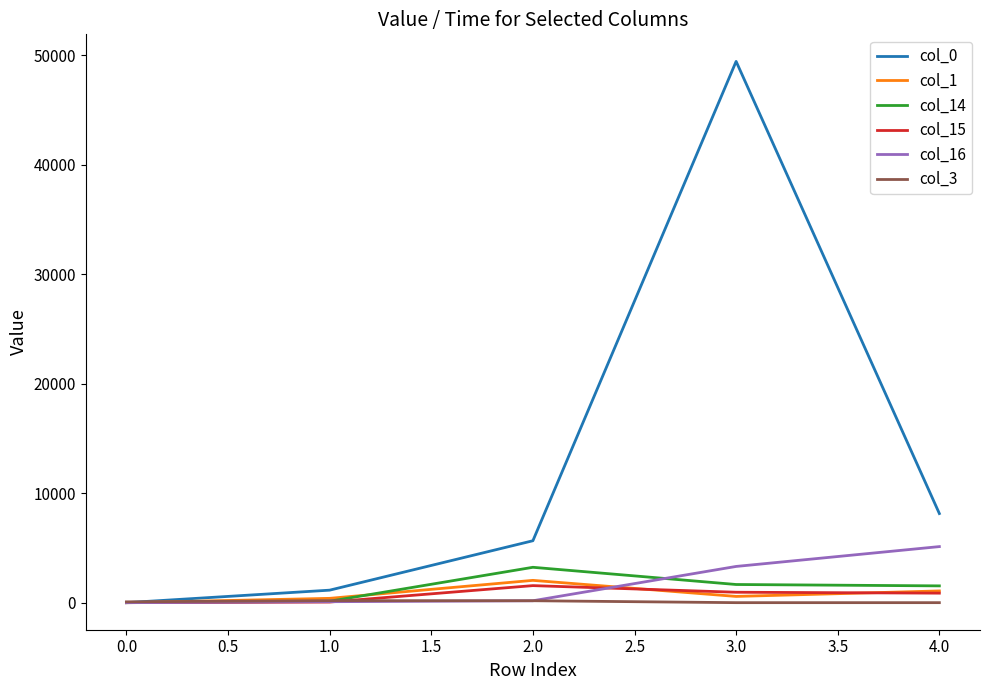

Which series has the largest total across all categories?

col_0